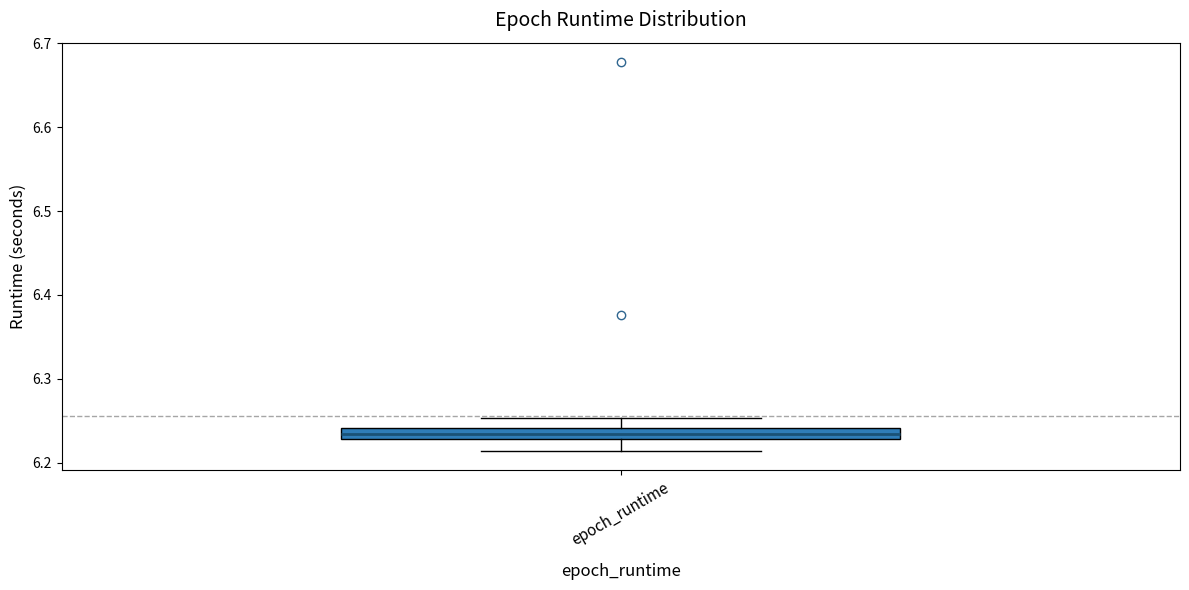

Where does the lower whisker of the box for epoch_runtime end on the y-axis? The values are not printed on the chart, so give them approximately, as read against the axis.

6.21